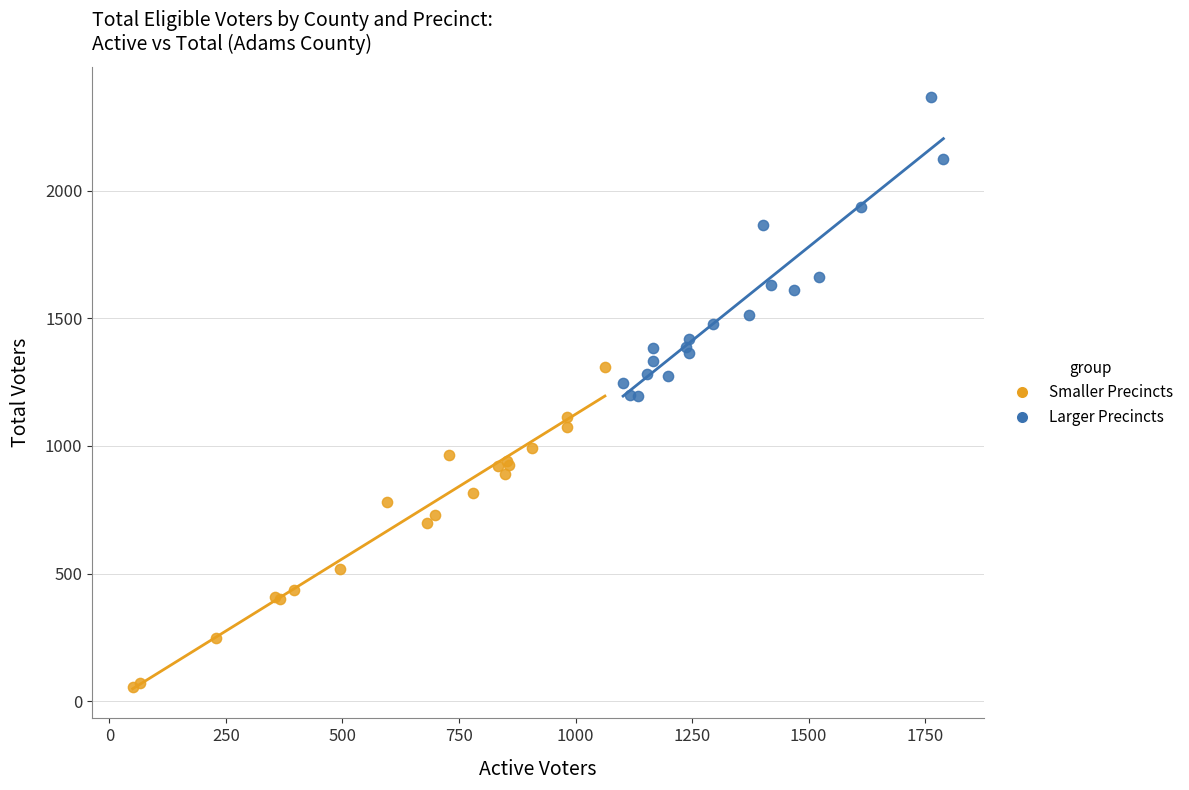

Which series contains the lowest Y value?

Smaller Precincts